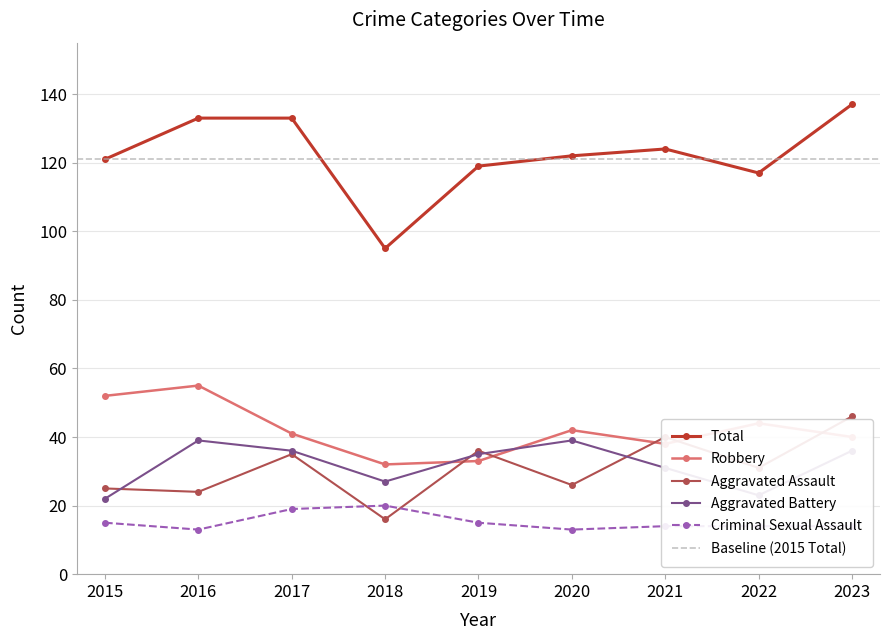

Which series has the widest spread of values?

Total